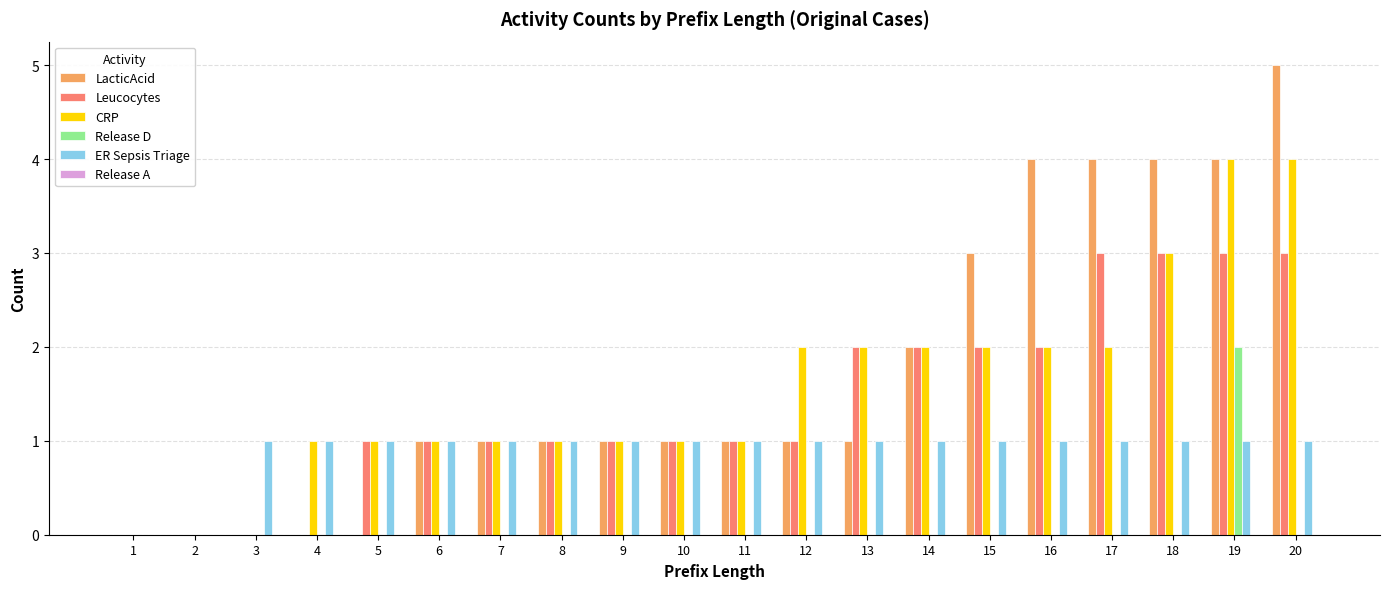

What is the approximate value of LacticAcid at 8?

1